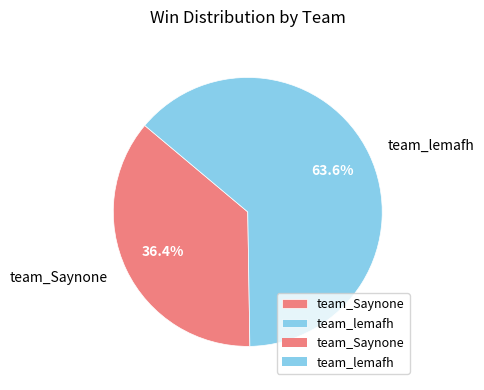

What is the ratio of the value at team_Saynone to the value at team_lemafh?

0.6